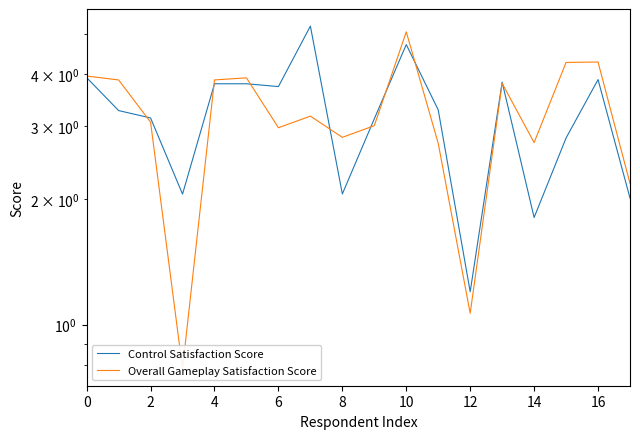

List the series in order of their peak value, highest first.

Control Satisfaction Score, Overall Gameplay Satisfaction Score